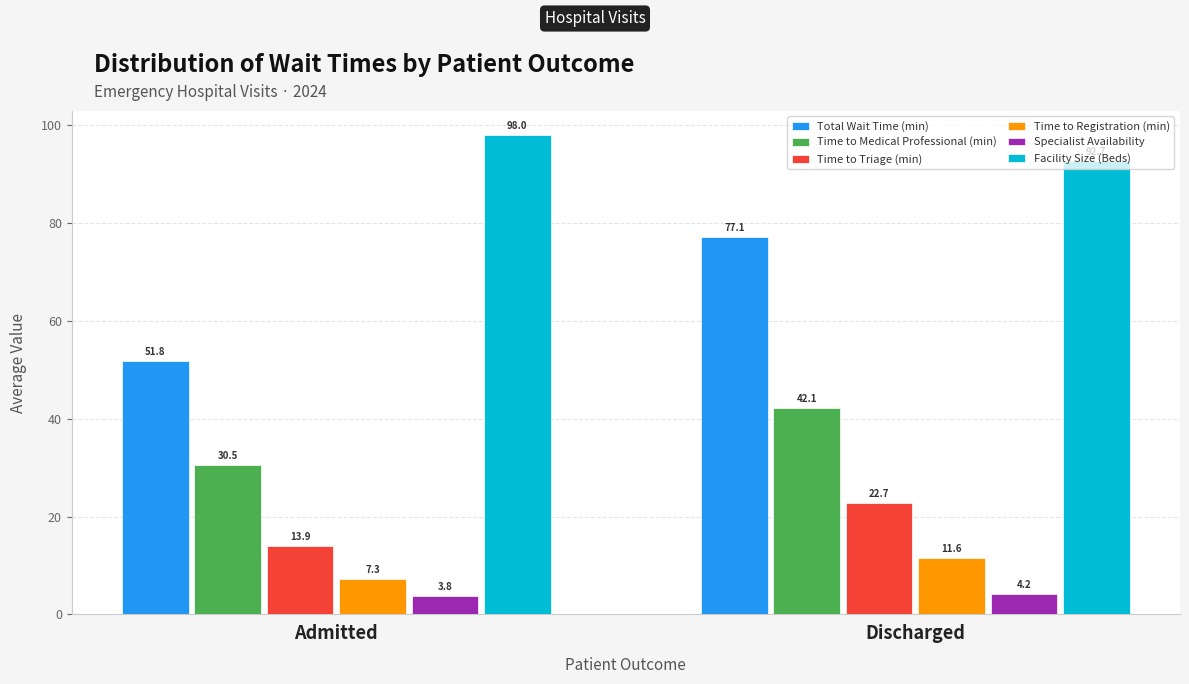

Reading left to right, extract all data points from this chart.

Total Wait Time (min): 51.8	77.1
Time to Medical Professional (min): 30.5	42.1
Time to Triage (min): 13.9	22.7
Time to Registration (min): 7.3	11.6
Specialist Availability: 3.8	4.2
Facility Size (Beds): 98.0	92.7